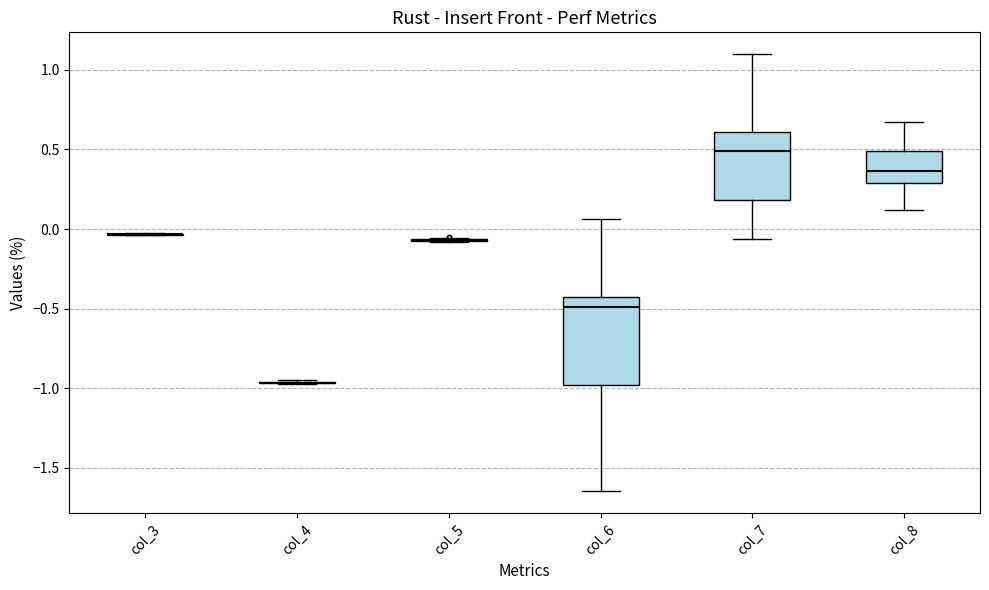

Where is the lower edge of the box for col_7 on the y-axis? The values are not printed on the chart, so give them approximately, as read against the axis.

0.20